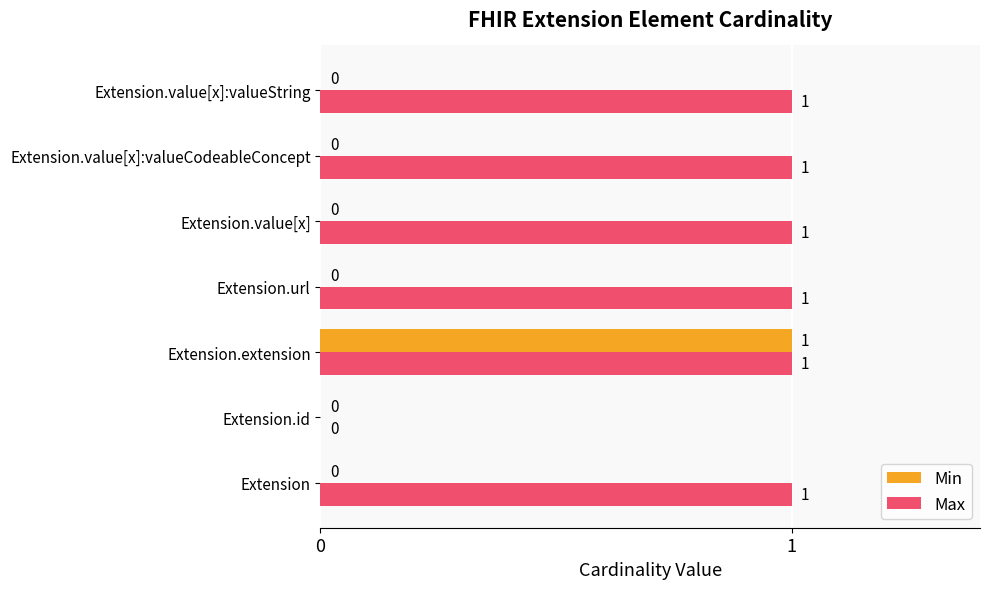

How many Max values are between 1 and 2?

6